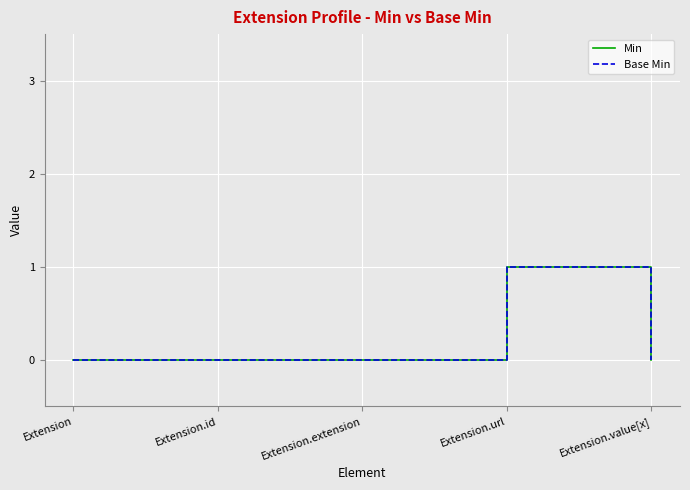

Which series has the largest total across all categories?

Min